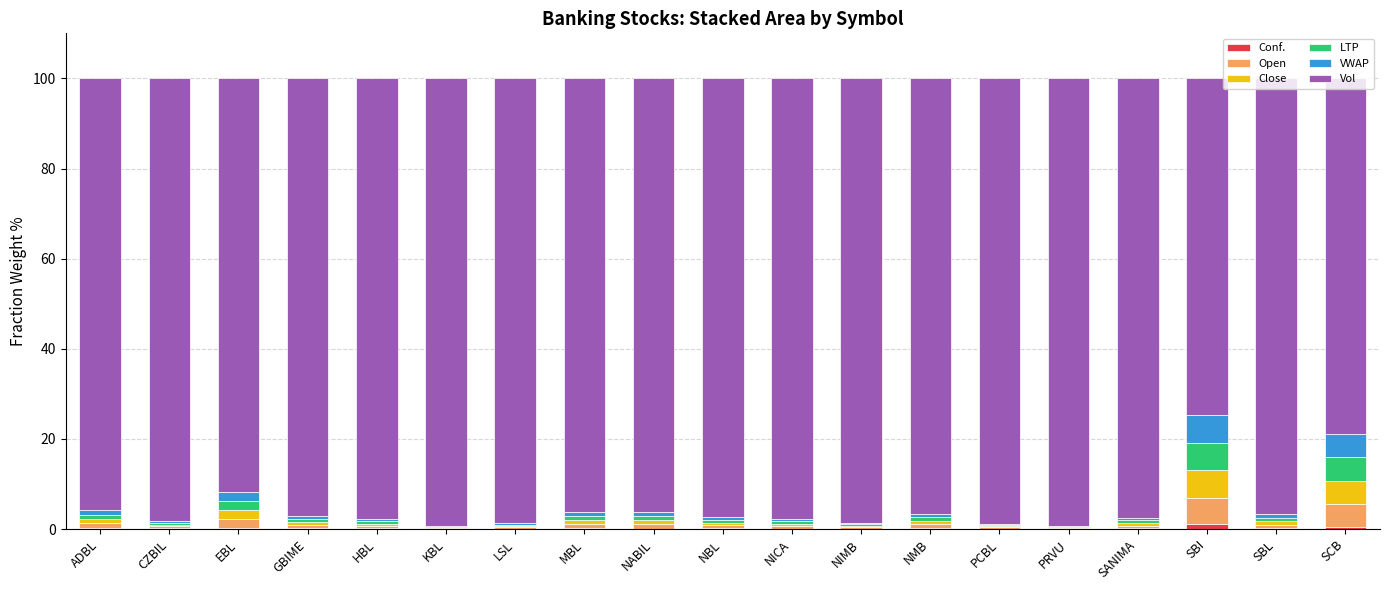

Are the bars horizontal?

No